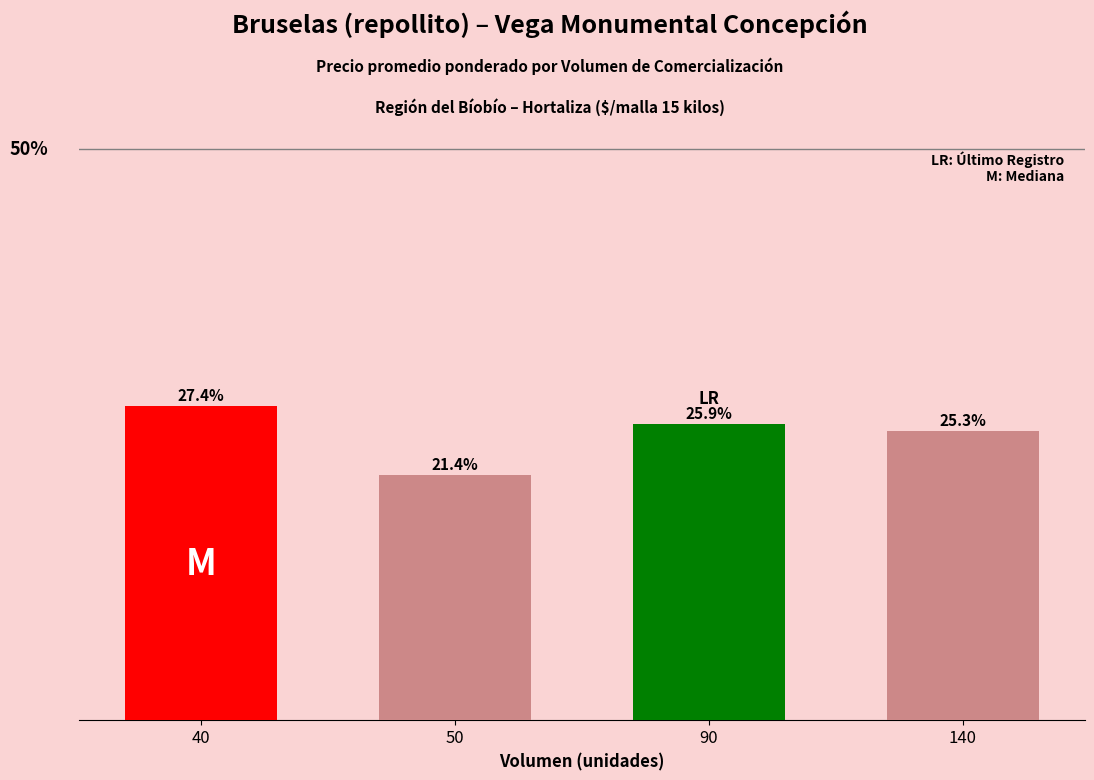

List the labels in order of value, largest first.

40, 90, 140, 50